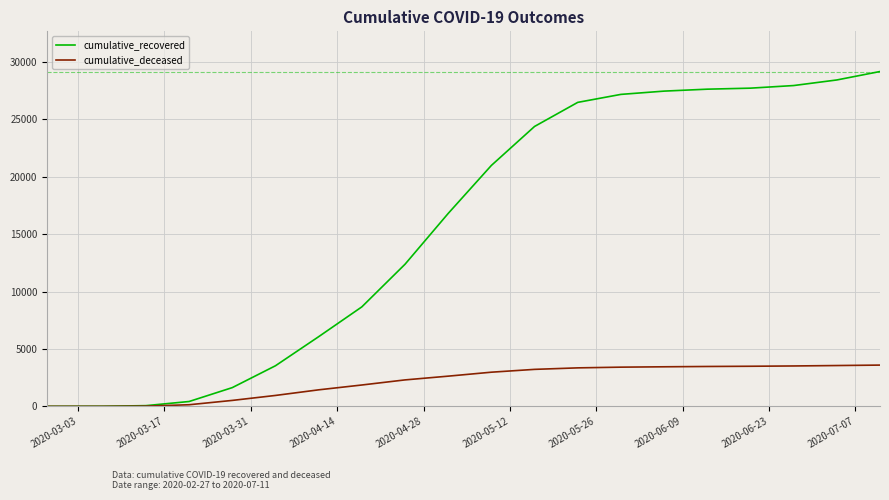

Which series has the largest range (max minus min)?

cumulative_recovered